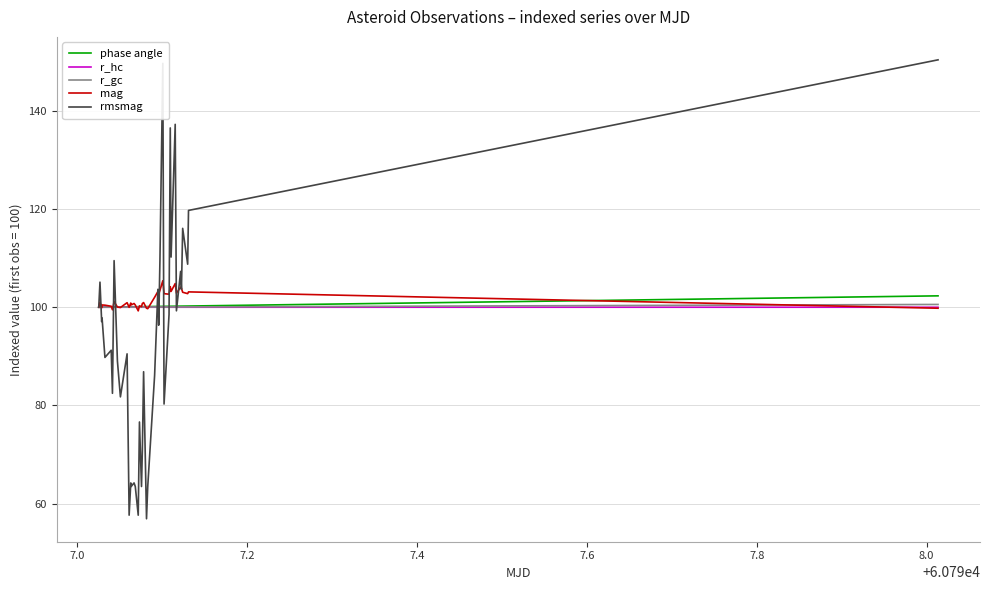

Which series ends up on top after the final intersection of r_hc and mag?

r_hc